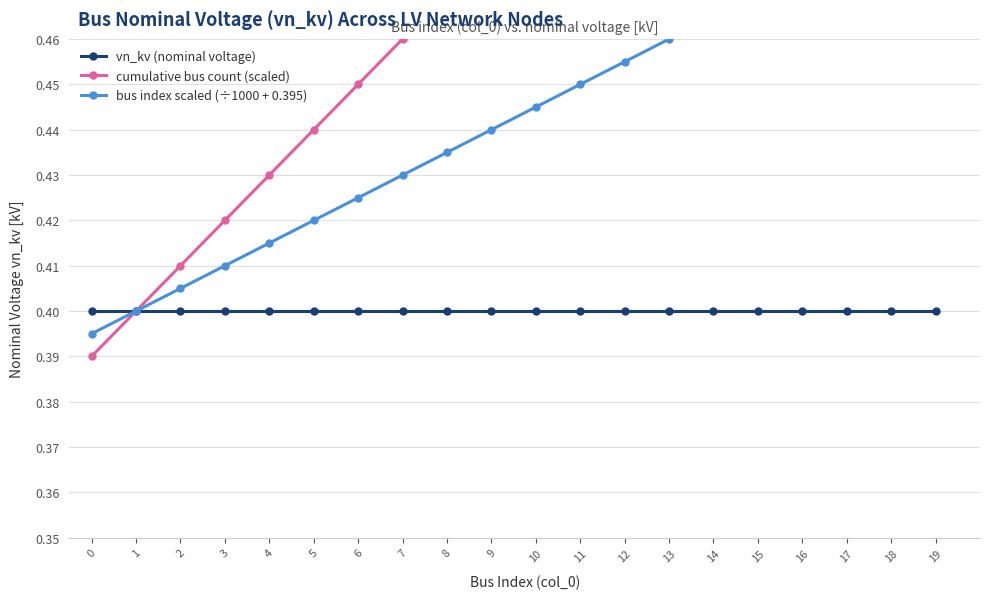

What is the value of the bus index scaled (÷1000 + 0.395) point at the 8th from the left?

0.4